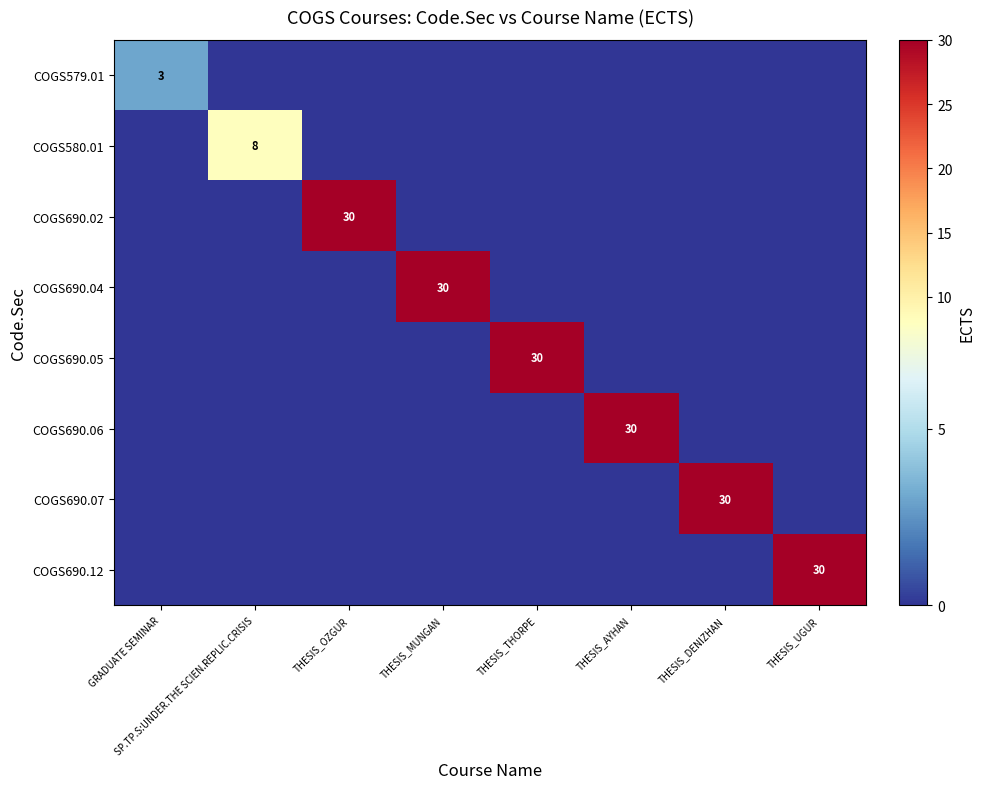

The value of COGS690.02 at THESIS_OZGUR is 30. True or false?

True